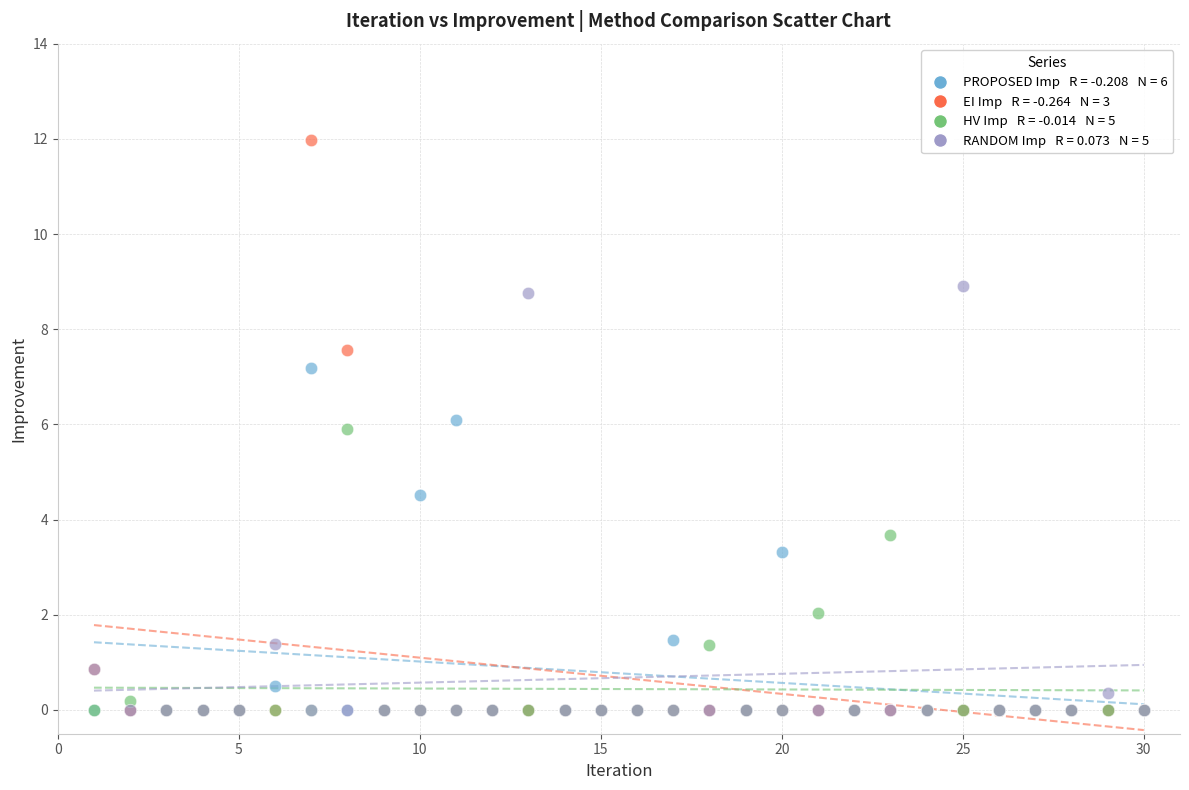

Across all series, what Y value is closest to 5?

4.5